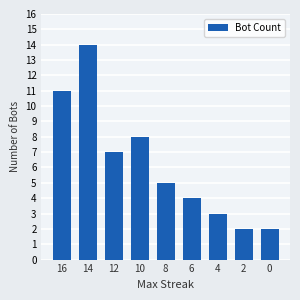

The chart shows a value of 23 at 14. True or false?

False